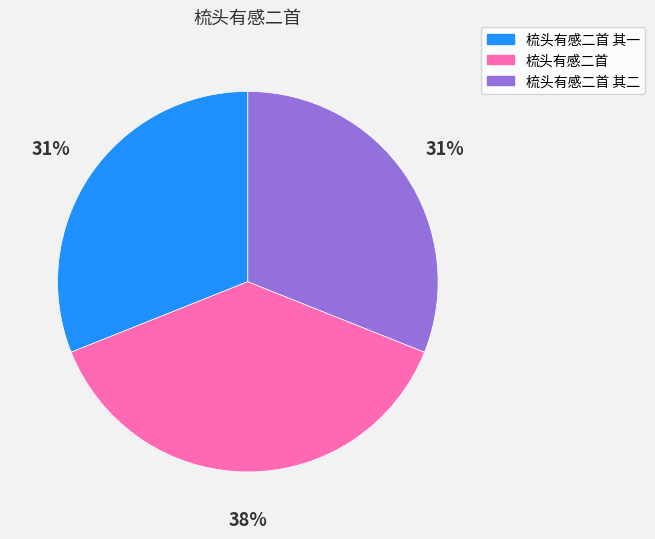

True or false: 梳头有感二首 其二 accounts for 31% of the total.

True